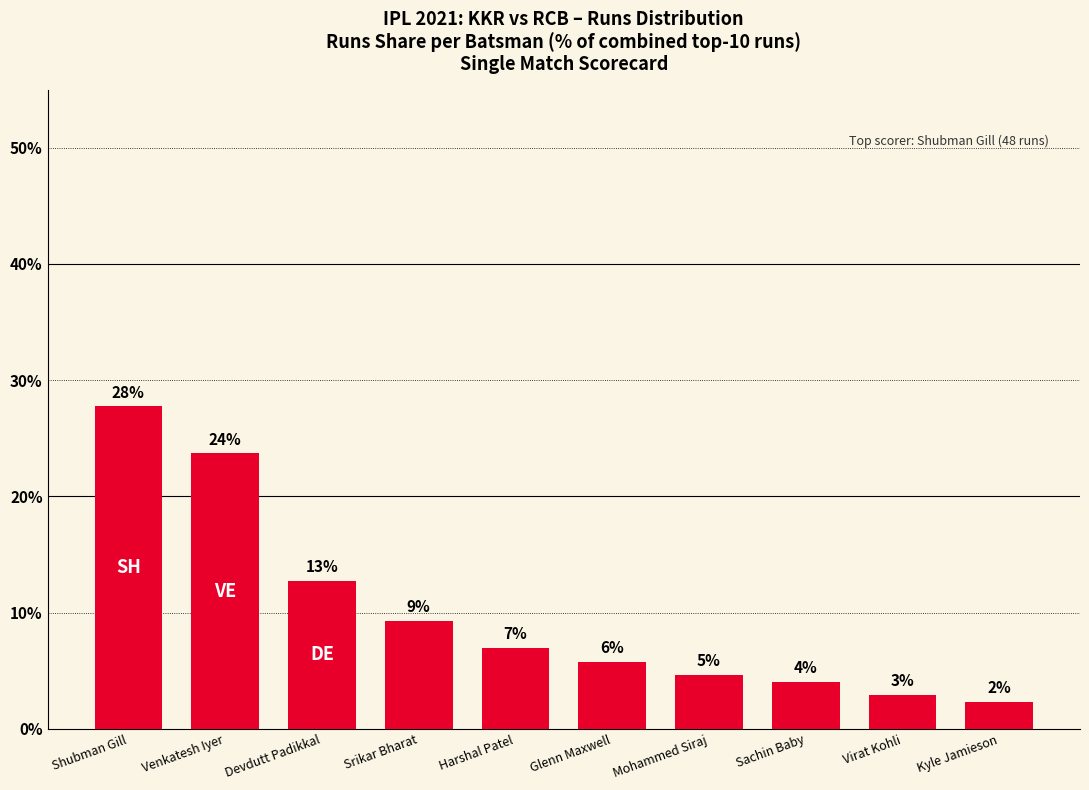

How many bars are there in total?

10